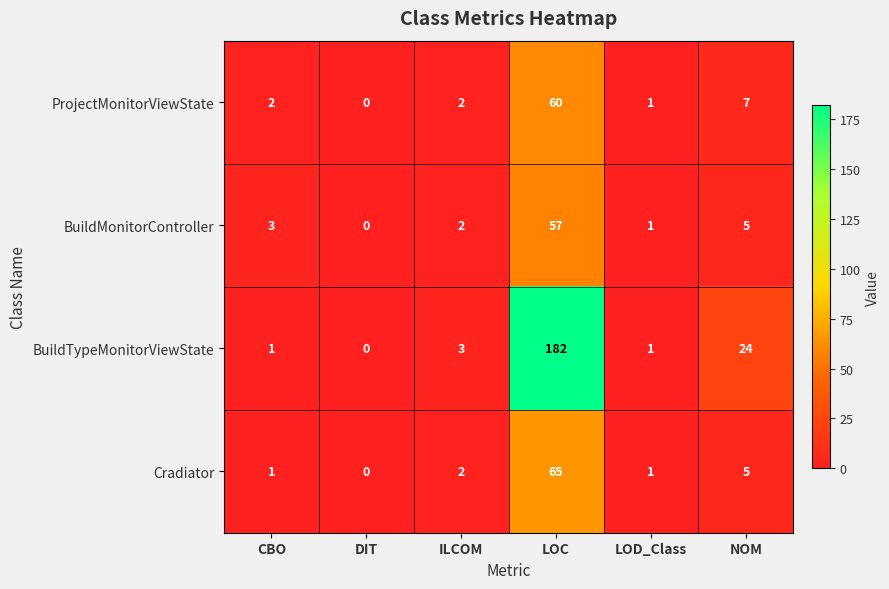

Is it true that Cradiator equals 0 at DIT?

True